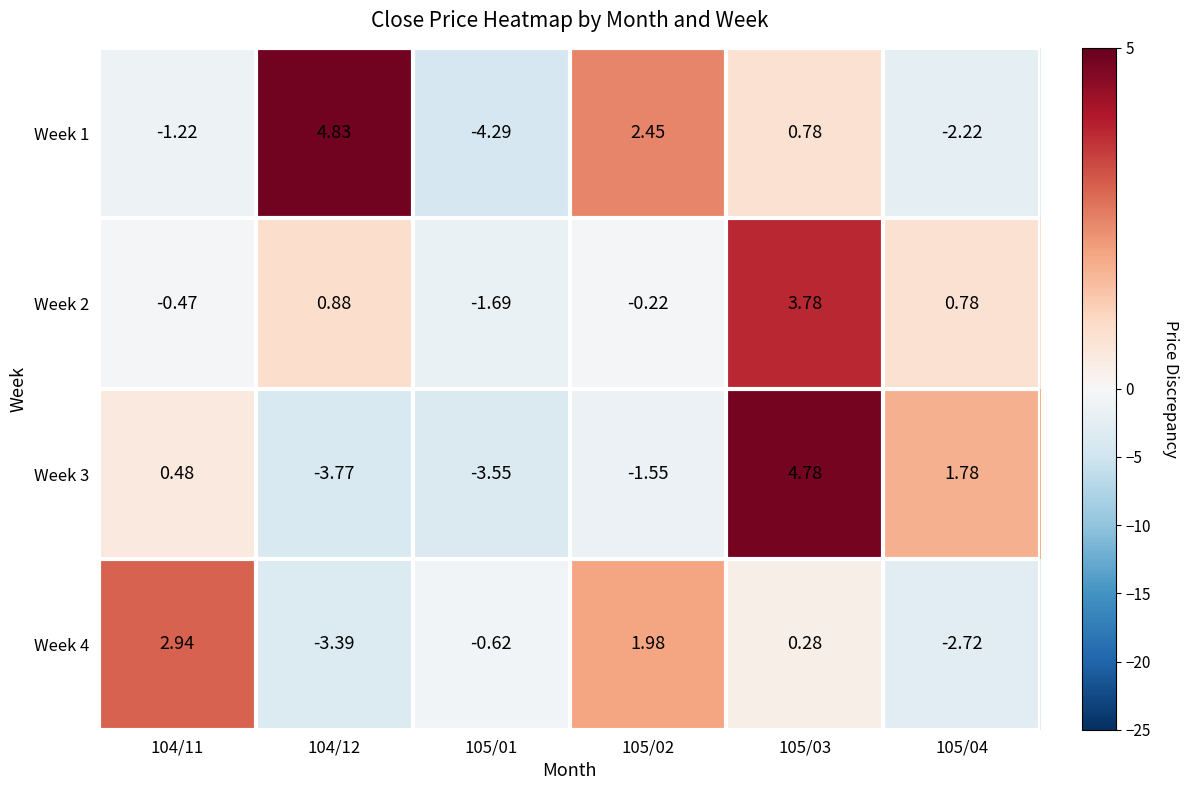

Rank the series by their maximum value, from lowest to highest.

Week 4, Week 2, Week 3, Week 1